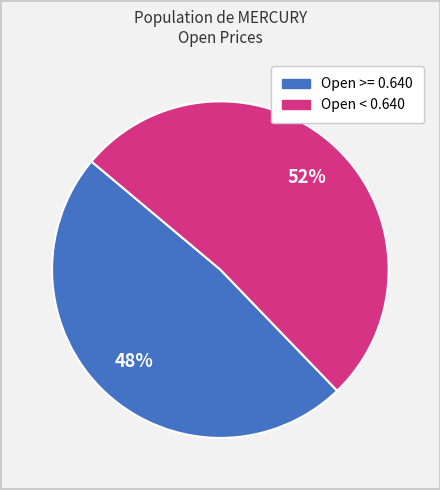

Does any single category account for the majority?

Yes